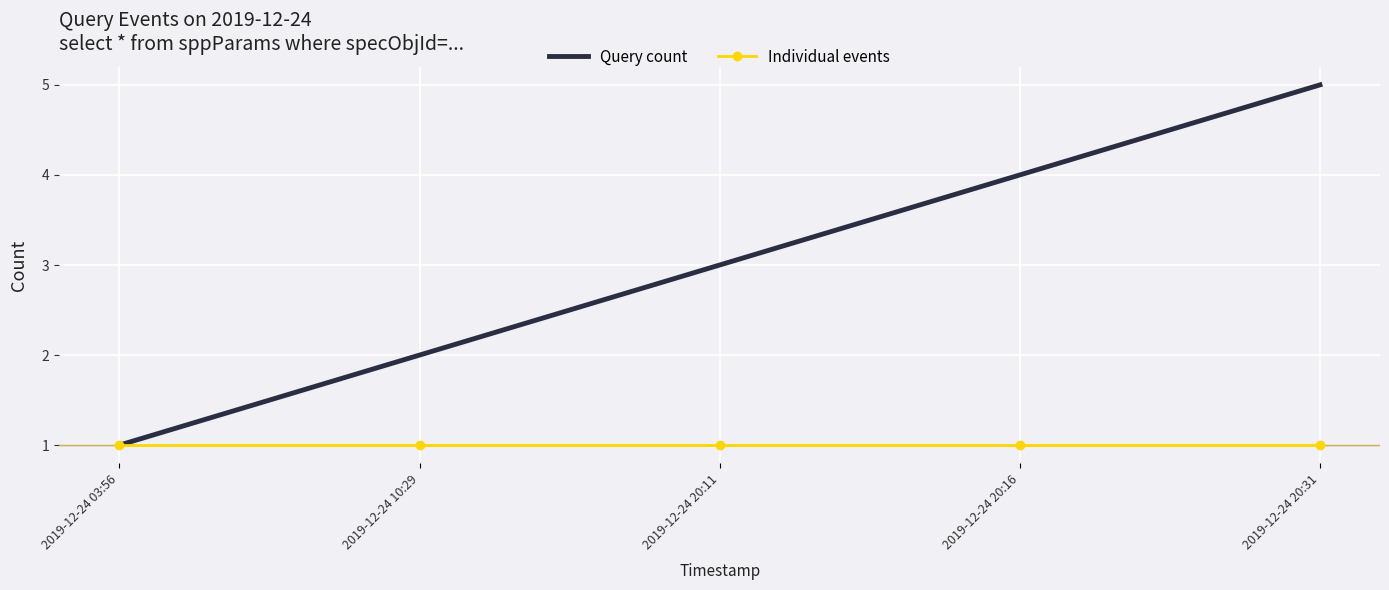

What is the maximum value shown in the chart?

5